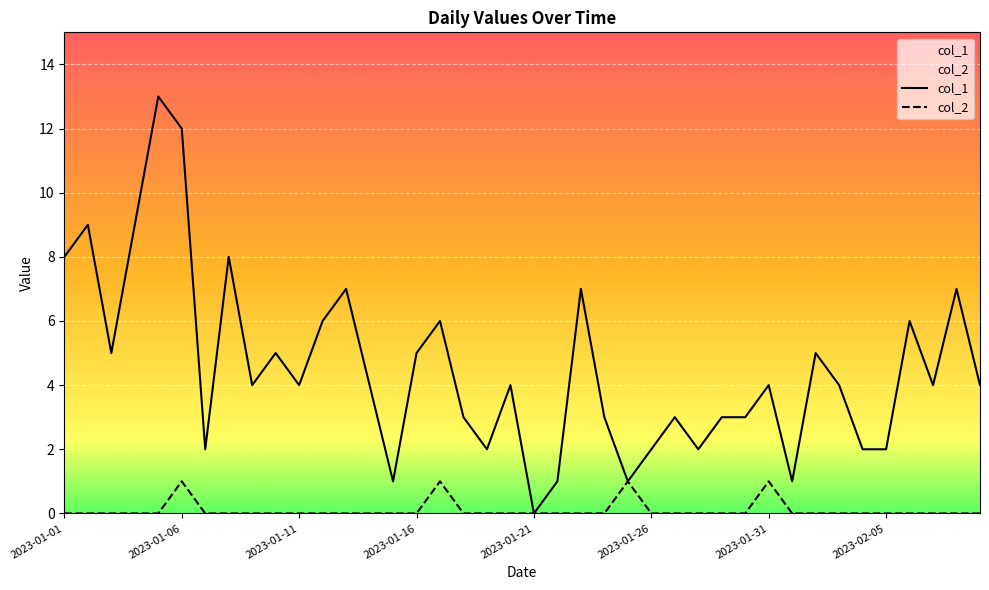

True or false: col_2 has more than 1 interior local peaks.

True